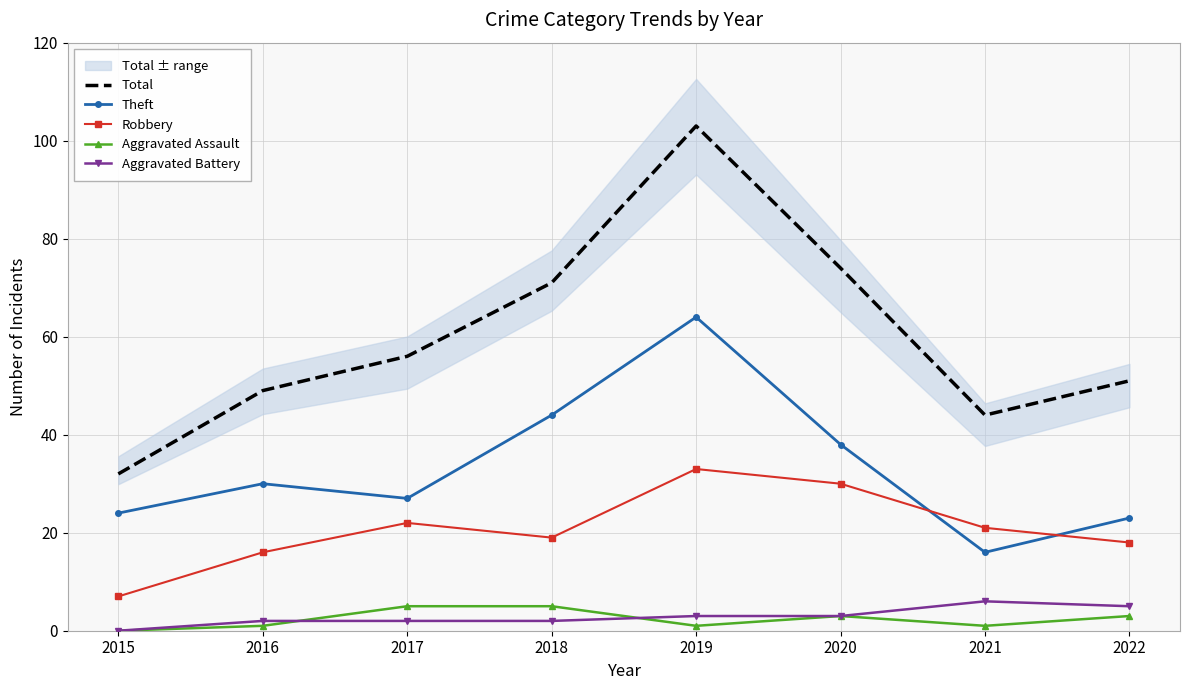

Reading left to right, extract all data points from this chart.

Total: 2015=32	2016=49	2017=56	2018=71	2019=103	2020=74	2021=44	2022=51
Theft: 2015=24	2016=30	2017=27	2018=44	2019=64	2020=38	2021=16	2022=23
Robbery: 2015=7	2016=16	2017=22	2018=19	2019=33	2020=30	2021=21	2022=18
Aggravated Assault: 2015=0	2016=1	2017=5	2018=5	2019=1	2020=3	2021=1	2022=3
Aggravated Battery: 2015=0	2016=2	2017=2	2018=2	2019=3	2020=3	2021=6	2022=5